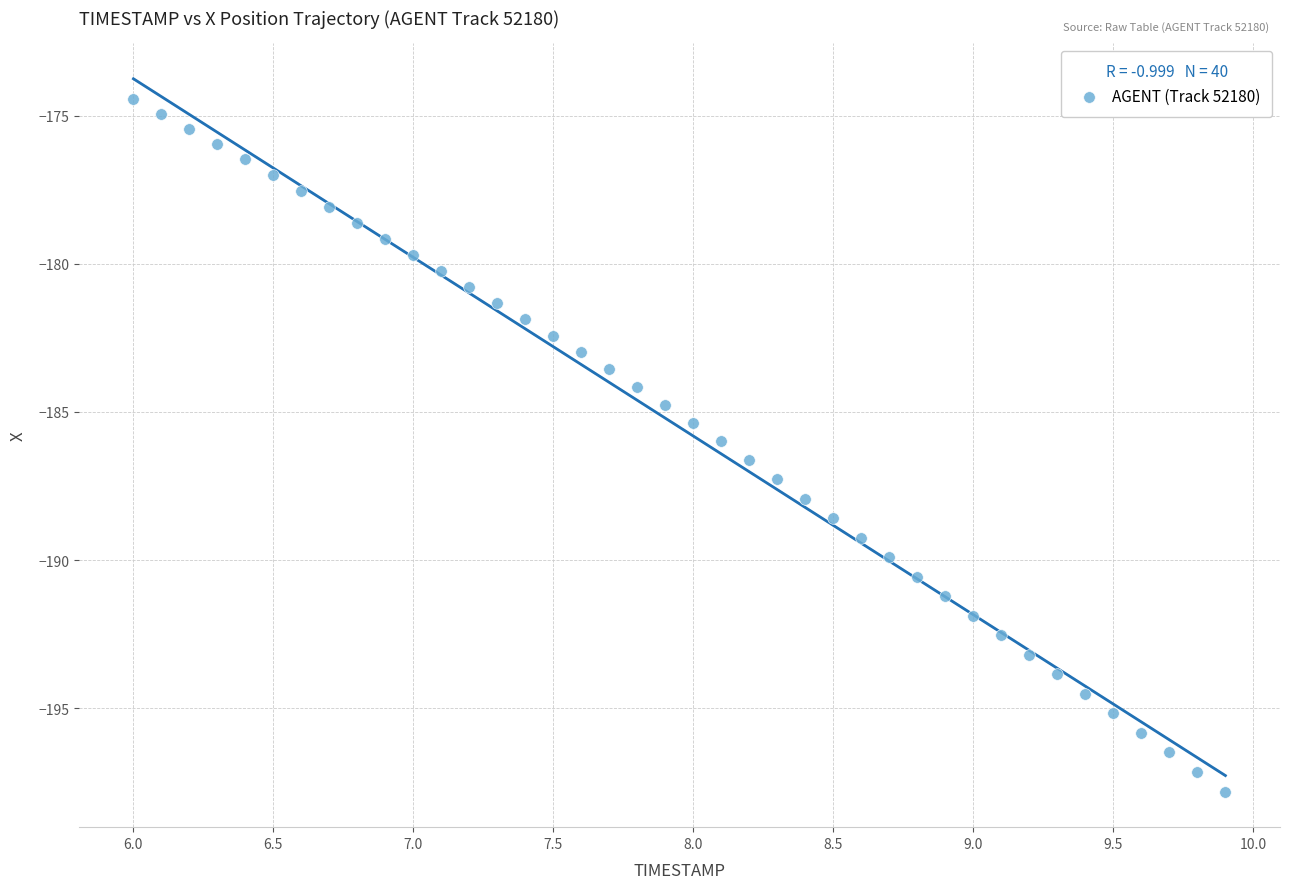

What is the range of X values (max minus min)?

3.9